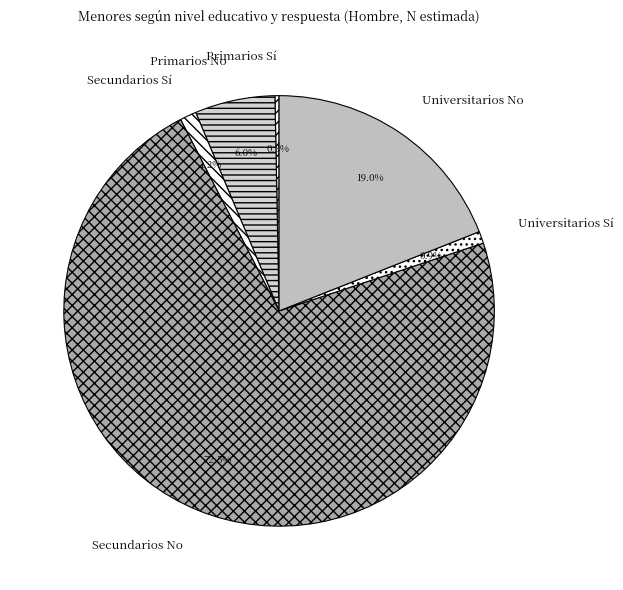

Is there any slice that represents more than half of the pie?

Yes